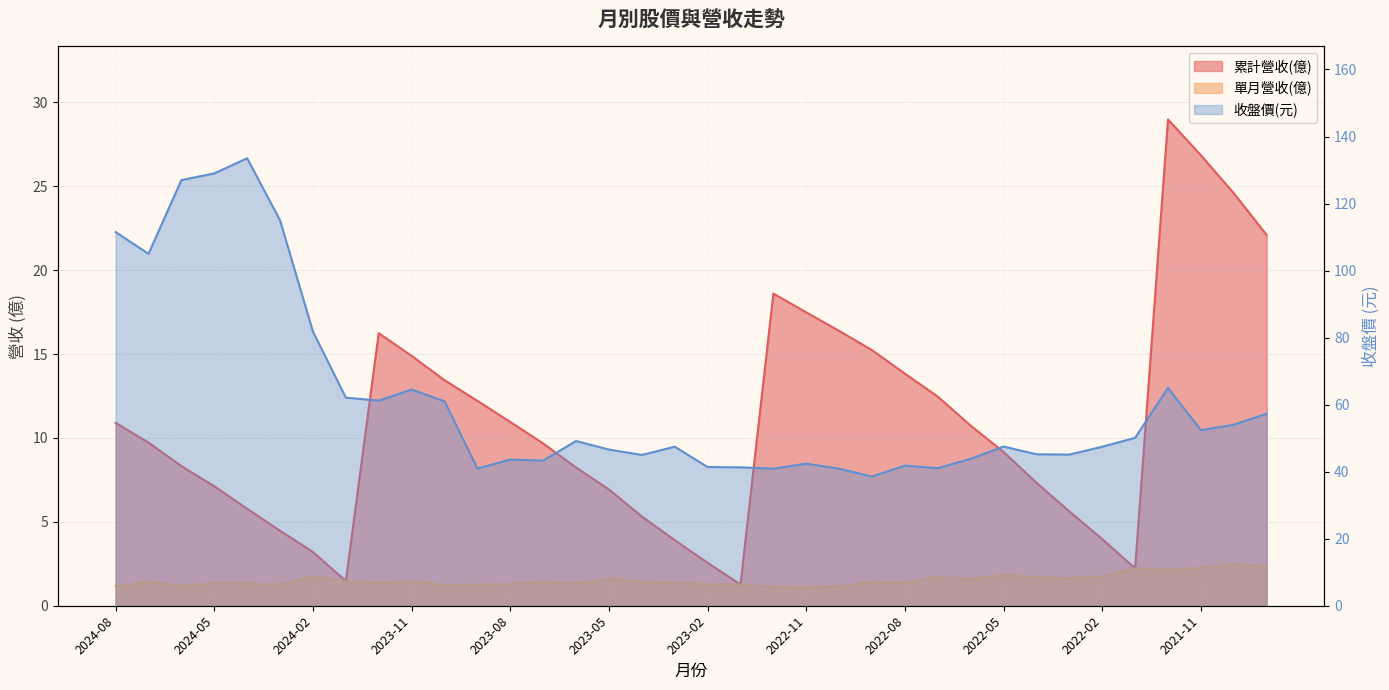

What is the value of the 累計營收(億) point at the 20th from the left?

1.3